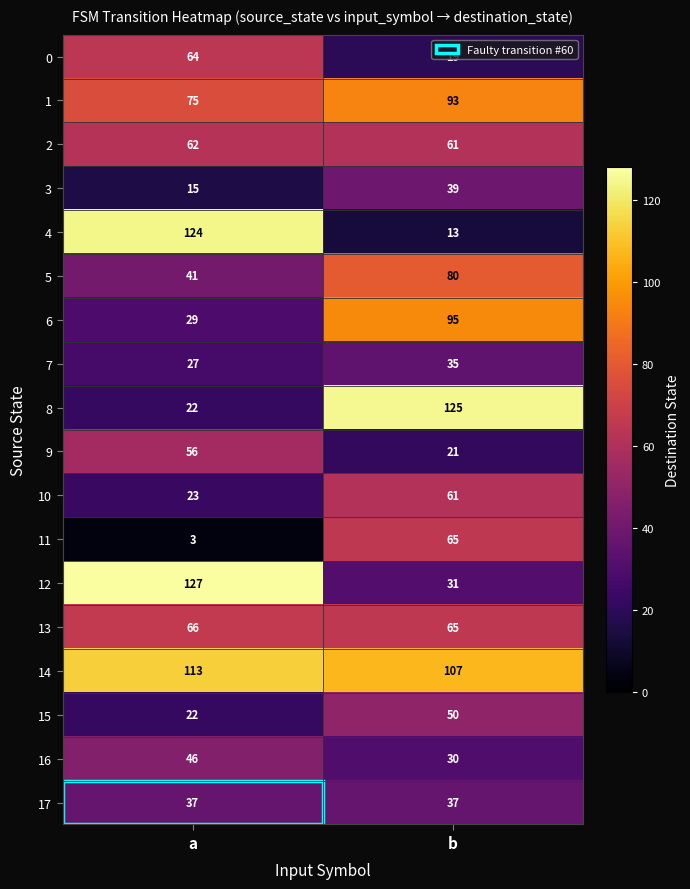

Is it true that 3 equals 10 at b?

False